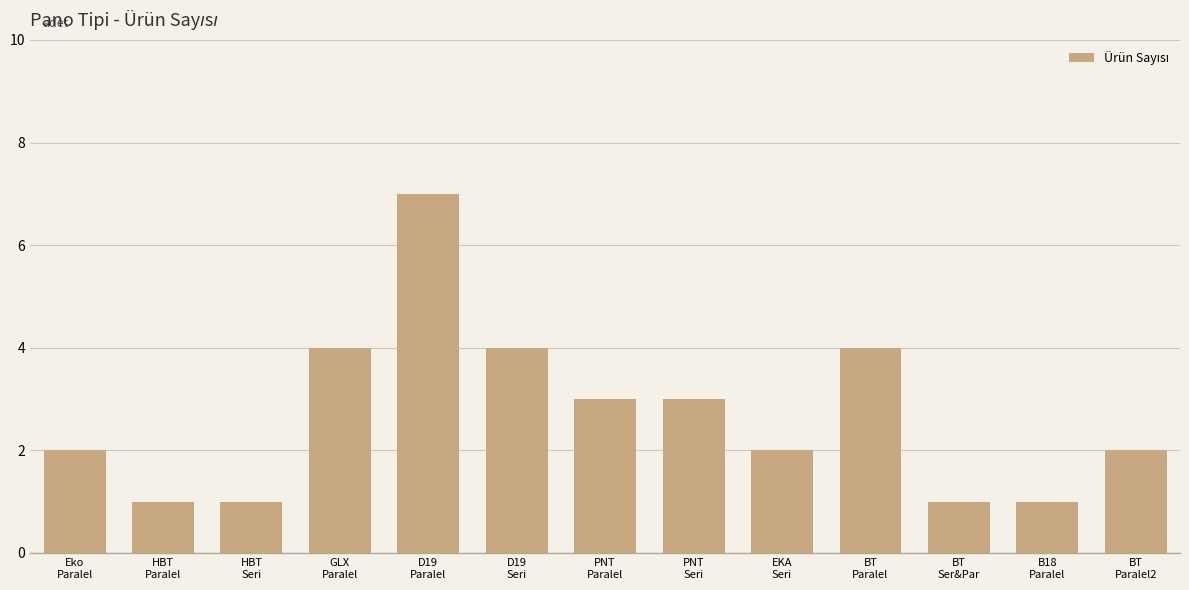

What is the difference between the maximum and minimum values?

6